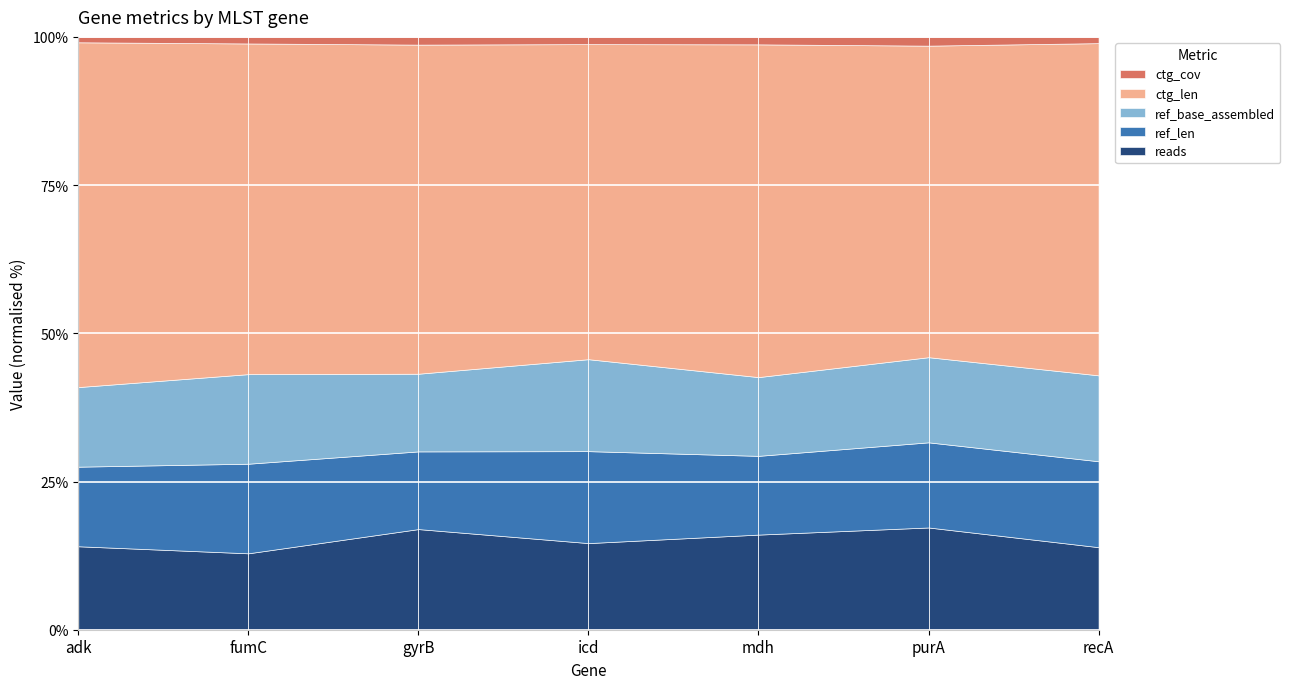

How many lines are shown in the chart?

5